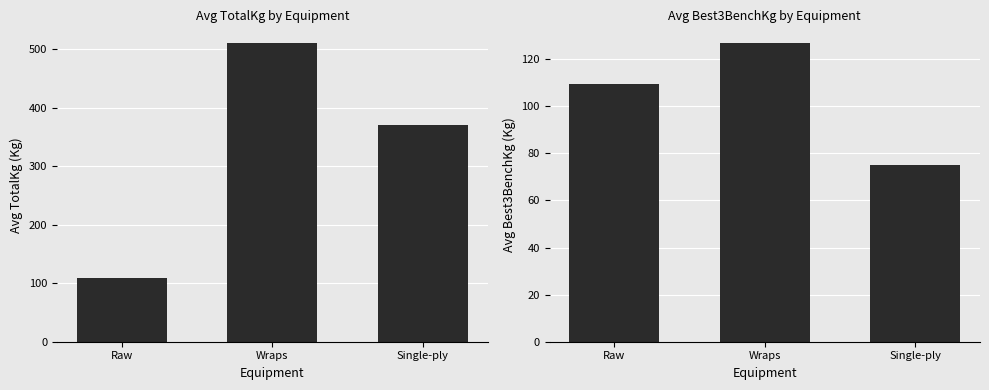

Which series changed the most between Raw and Wraps?

Avg TotalKg